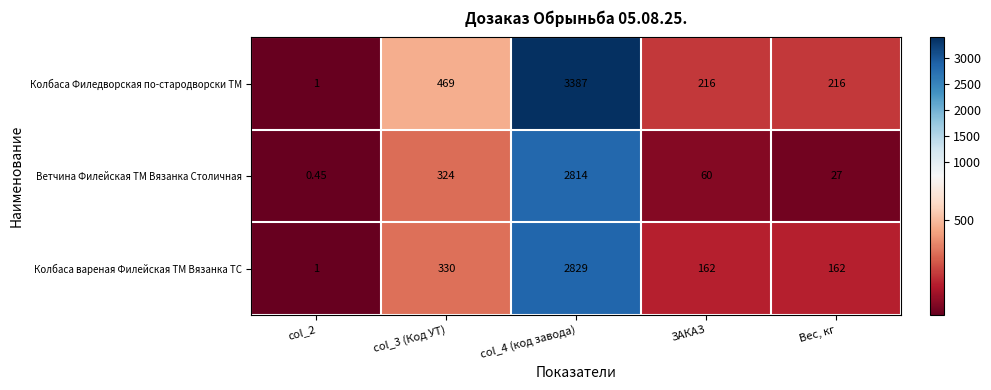

Which series has the largest range (max minus min)?

Колбаса Филедворская по-стародворски ТМ